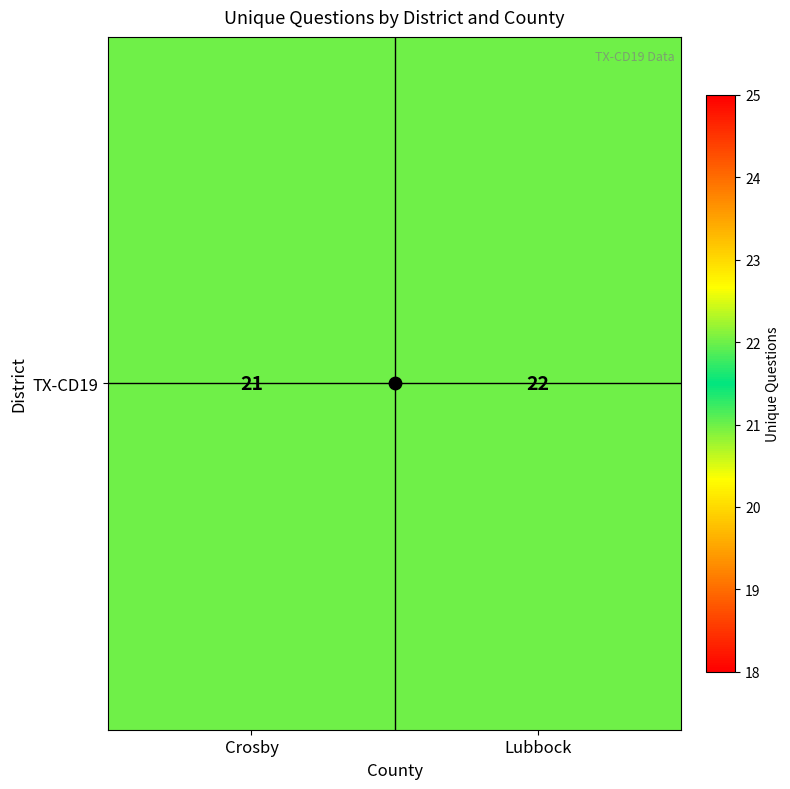

List the labels in order of value, smallest first.

Crosby, Lubbock